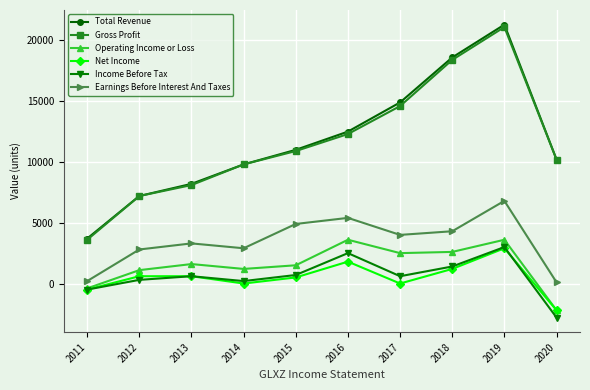

The value of Total Revenue at 2012 is 7200. True or false?

True